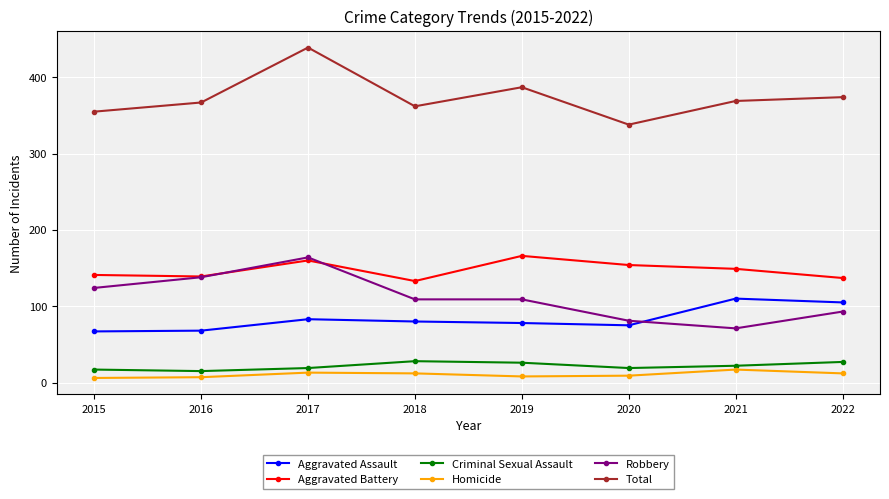

What is the value of the Homicide point at the 7th from the left?

17